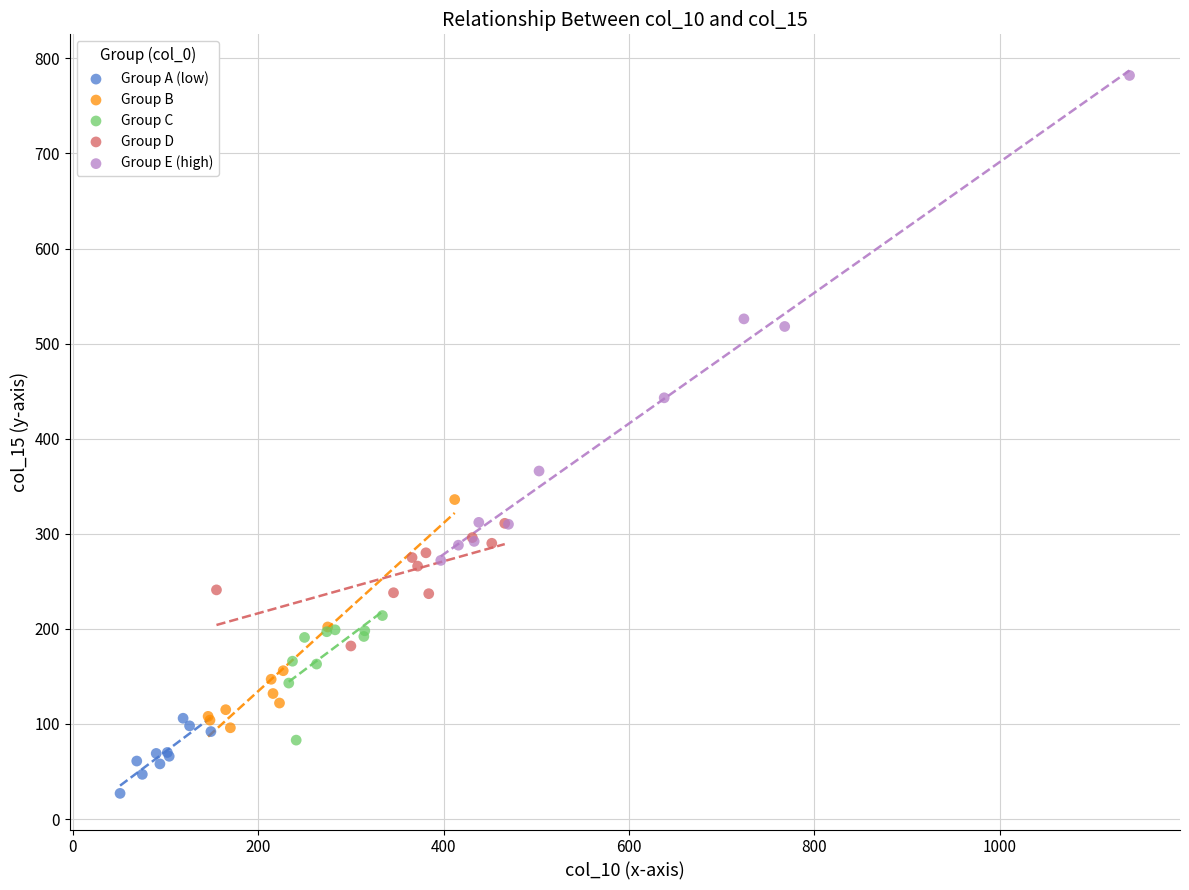

Which series contains the highest Y value?

Group E (high)